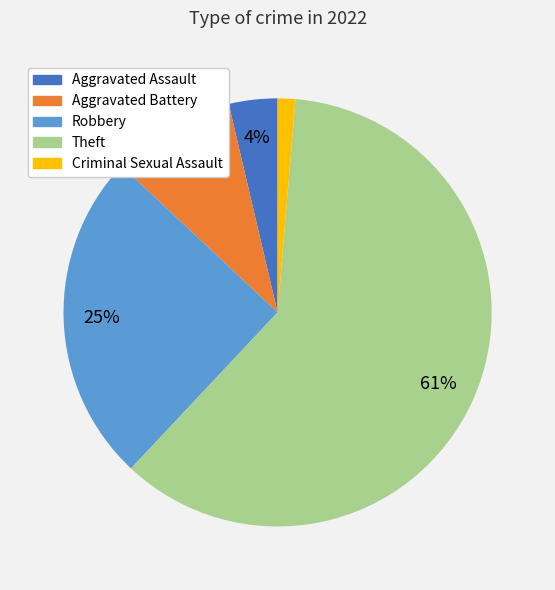

To the nearest percent, what is the average slice percentage?

20%